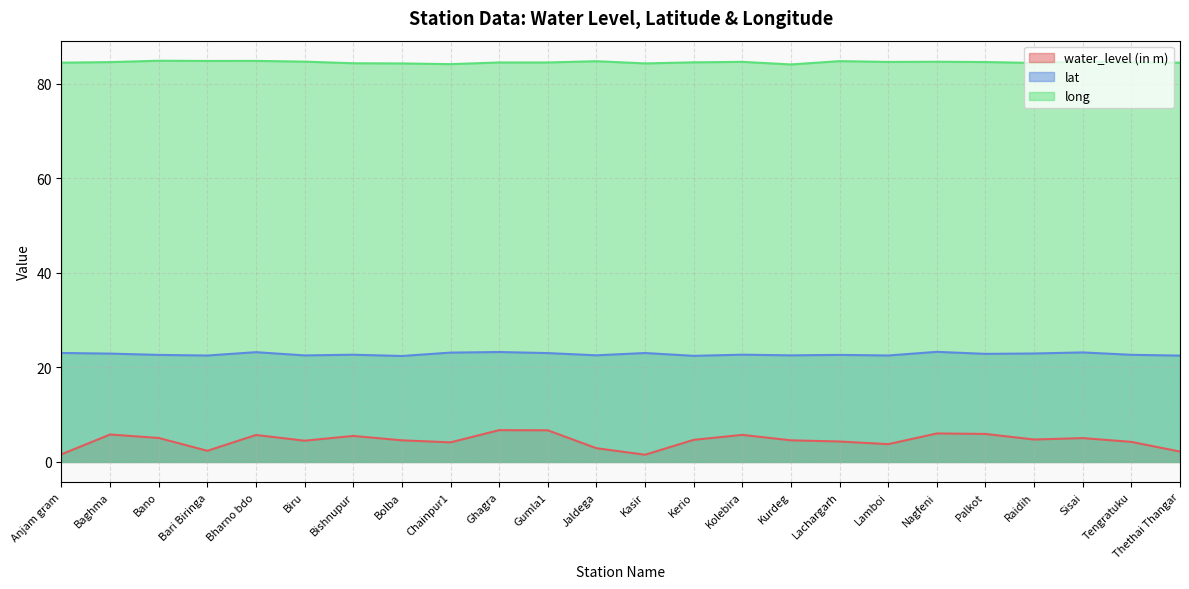

What is the value of the lat point at the 18th from the left?

22.5